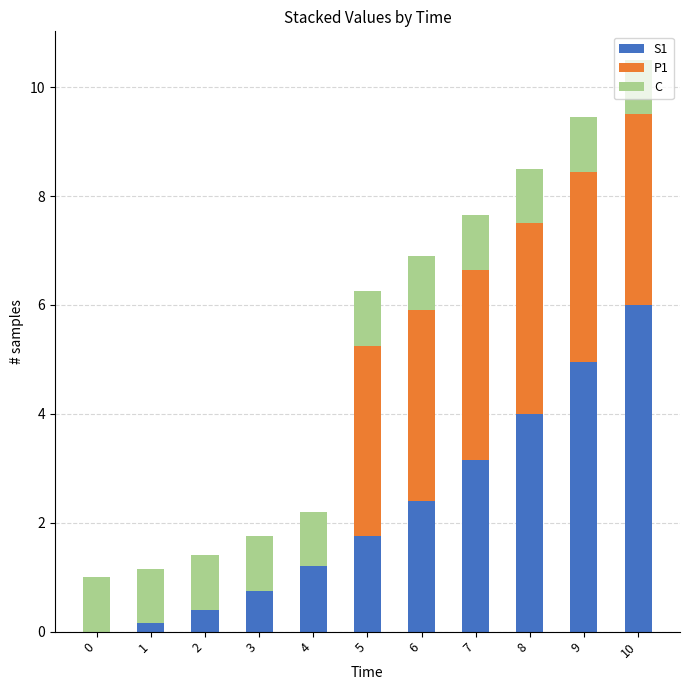

The value of S1 at 7 is 2.0. True or false?

False